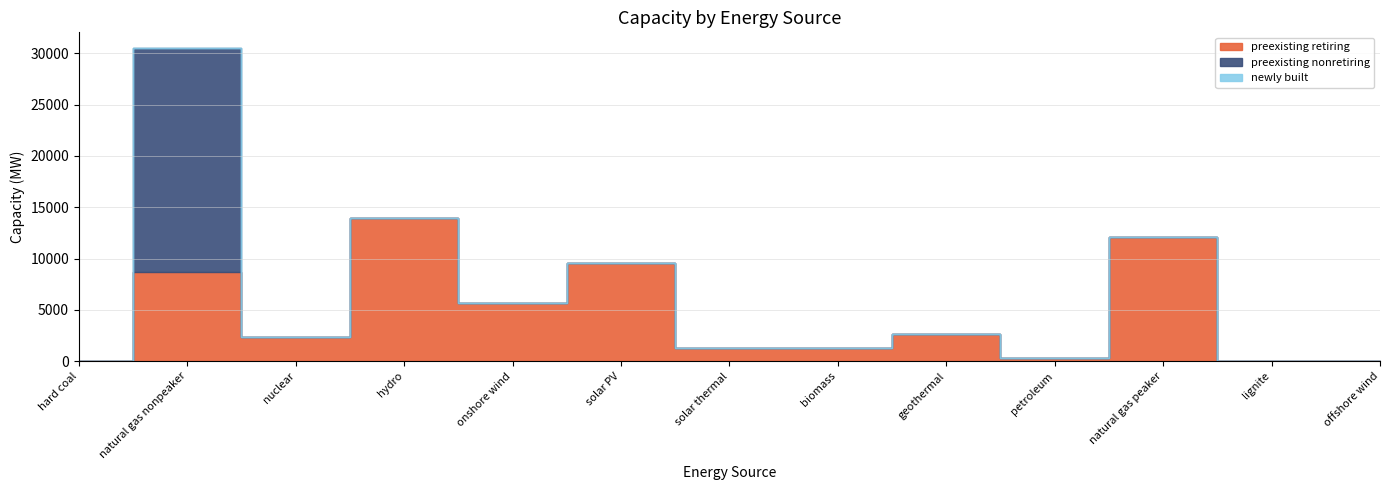

At which label does preexisting retiring reach its minimum?

lignite